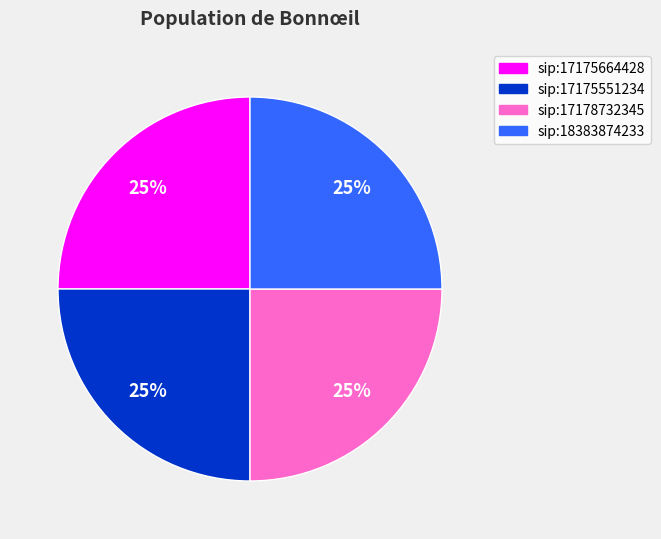

Is there a majority slice in this chart?

No